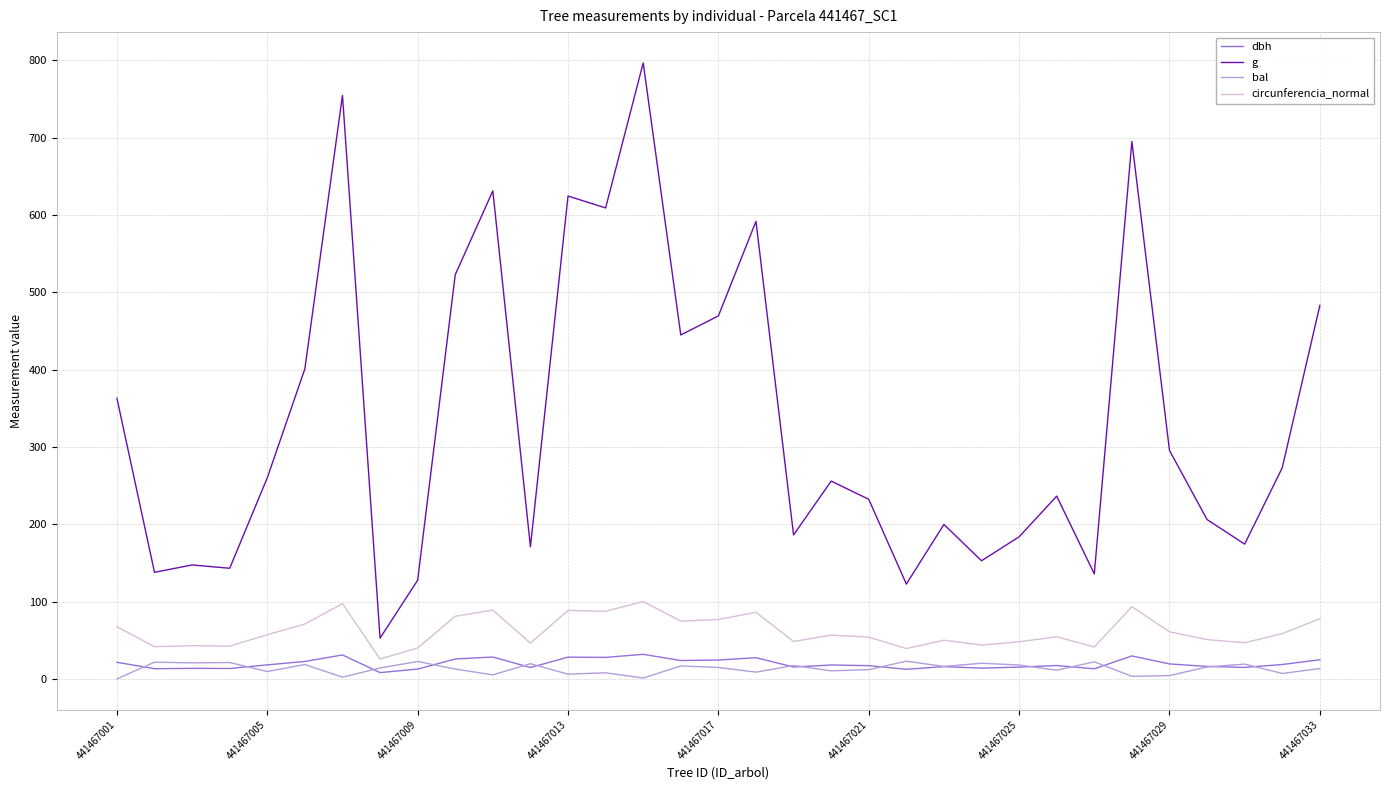

Which series has the largest total across all categories?

g